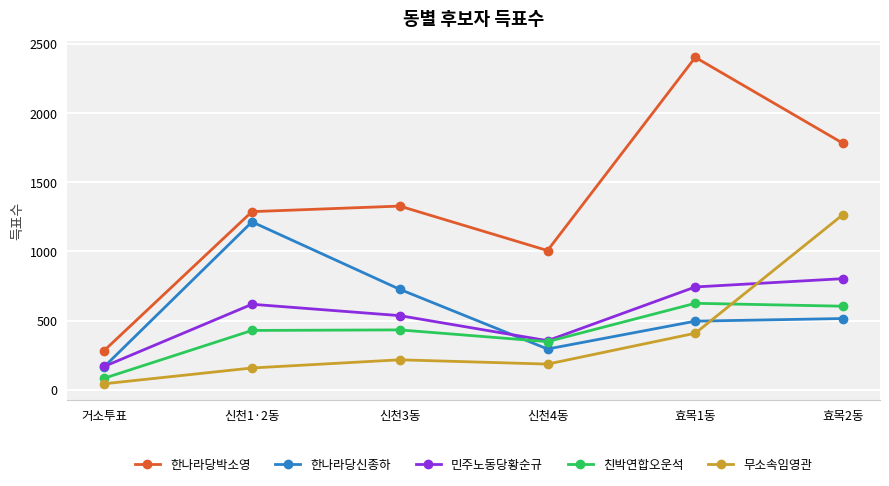

What is the difference between the 민주노동당황순규 values at 신천4동 and 거소투표?

186